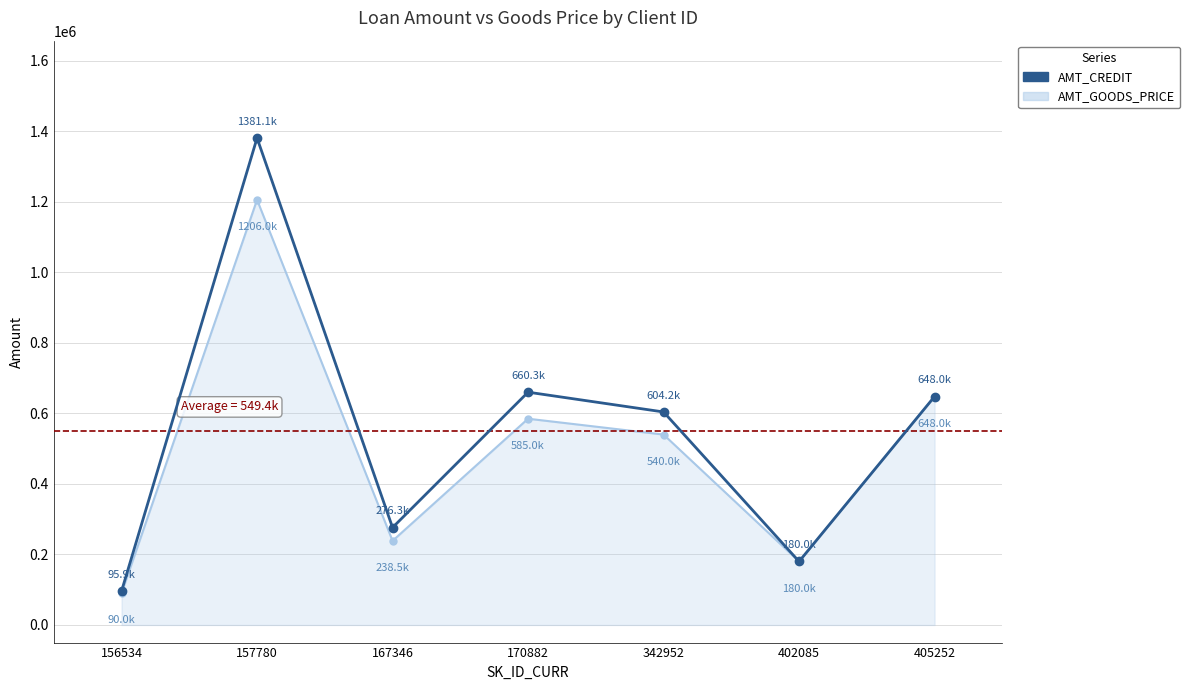

The AMT_GOODS_PRICE series shows 971174.6 at 170882. True or false?

False